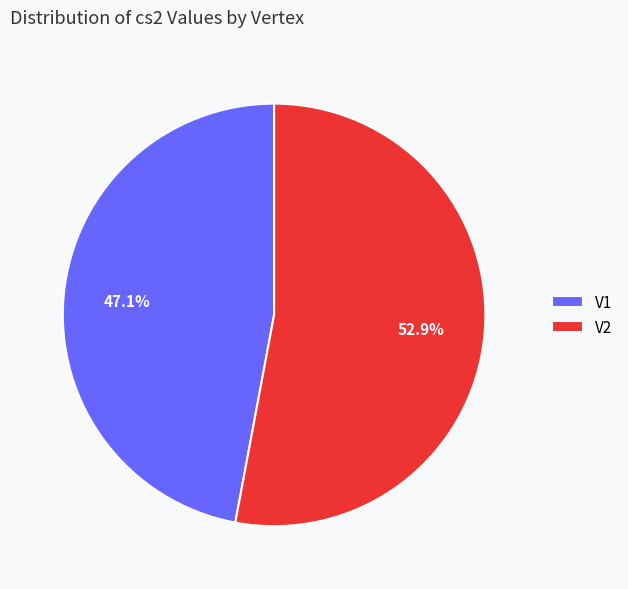

To the nearest percent, what is the combined percentage of V2 and V1?

100%